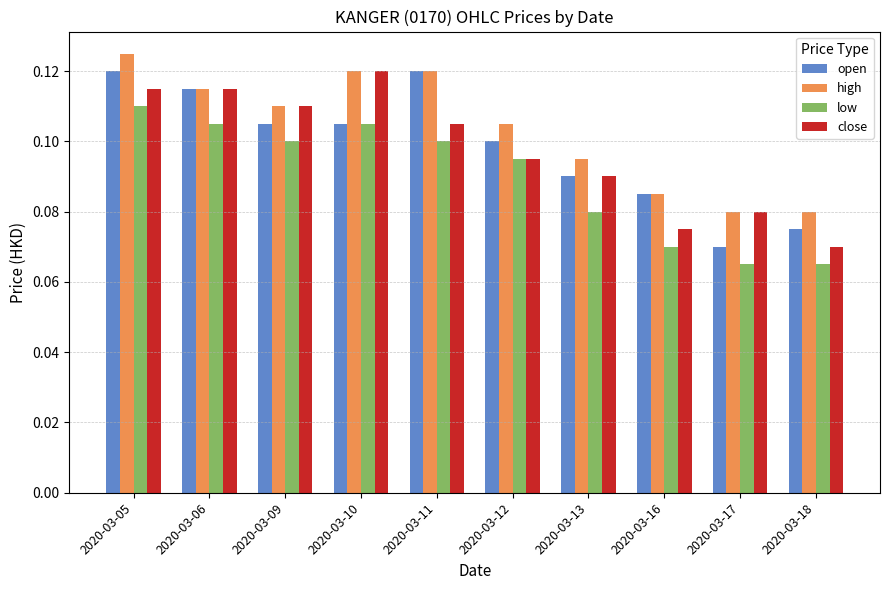

What is the total value across all series at 2020-03-09?

0.4